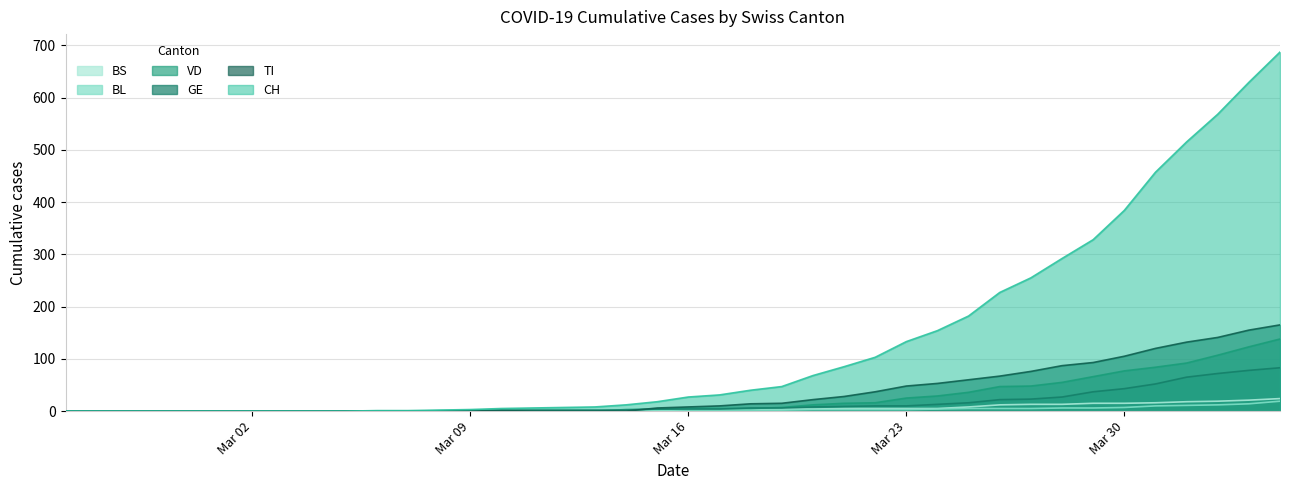

Which series has the largest total across all categories?

CH